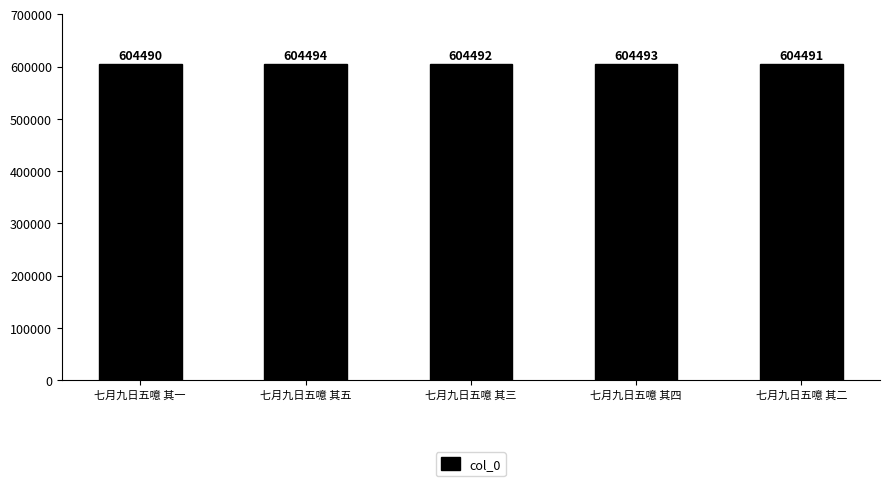

Read the value at 七月九日五噫 其二.

604491